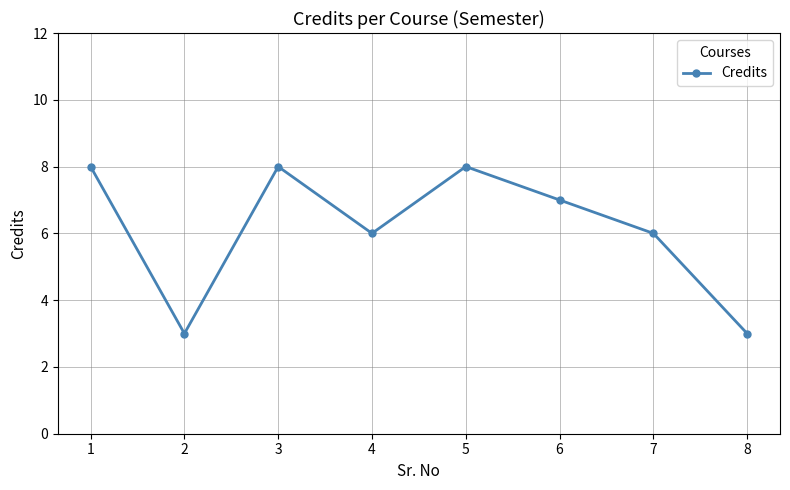

What is the minimum value shown in the chart?

3